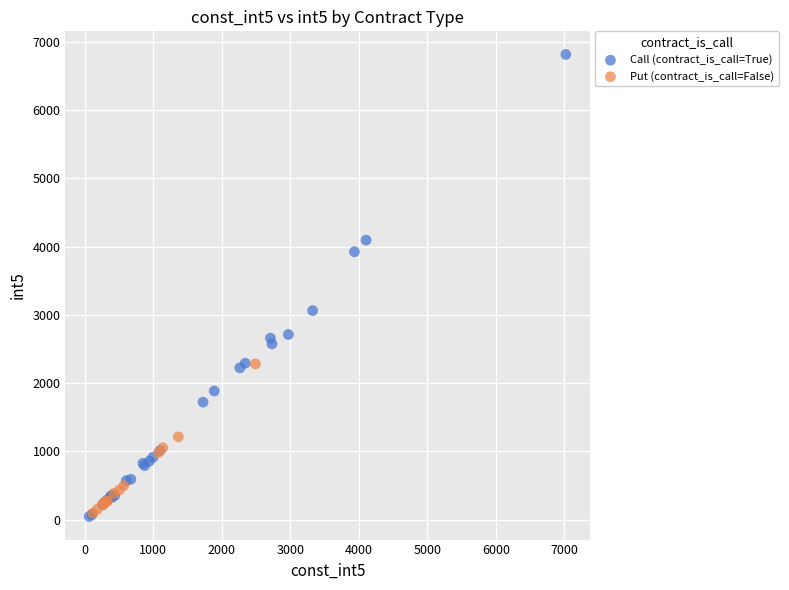

Which series reaches the maximum Y coordinate?

Call (contract_is_call=True)